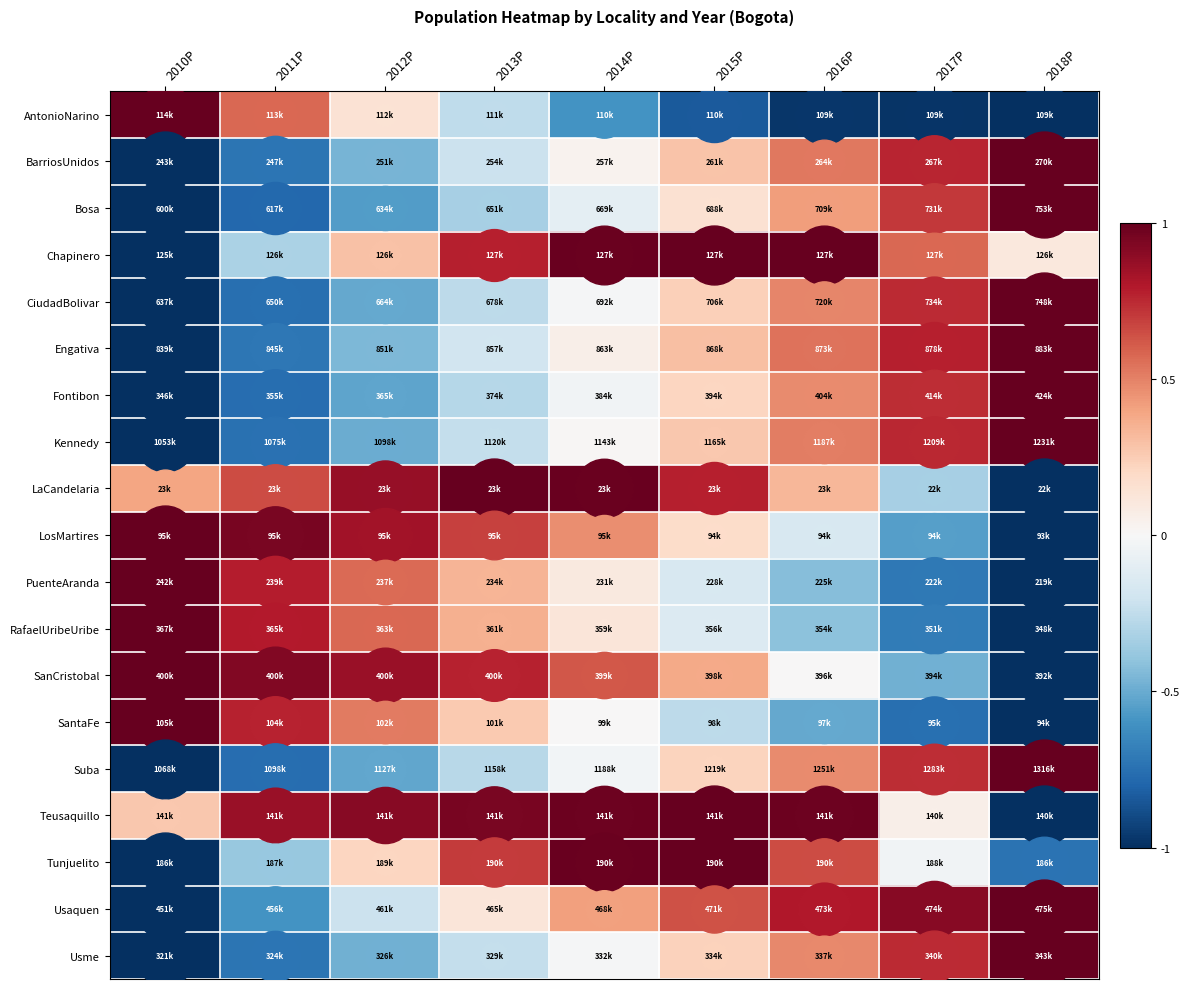

Rank the series at 2013P from highest to lowest value.

LaCandelaria, Teusaquillo, Chapinero, SanCristobal, Tunjuelito, LosMartires, RafaelUribeUribe, PuenteAranda, SantaFe, Usaquen, Engativa, BarriosUnidos, Kennedy, Usme, AntonioNarino, CiudadBolivar, Suba, Fontibon, Bosa